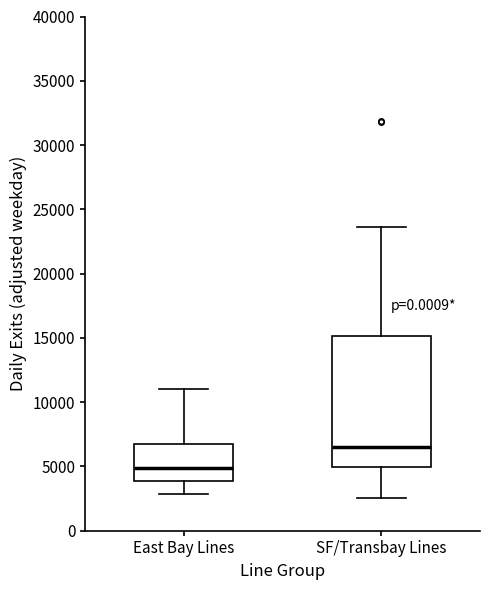

Reading left to right, read every box against the y-axis: the position of its median line, the range the box covers, and the ends of its whiskers. The values are not printed on the chart, so give them approximately, as read against the axis.

East Bay Lines: median 5000, box 4000 to 7000, whiskers 3000 to 11000
SF/Transbay Lines: median 6500, box 5000 to 15000, whiskers 2500 to 23500